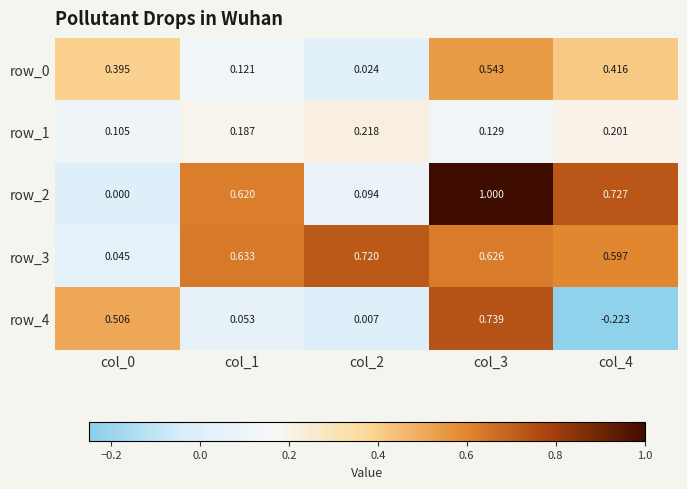

Is the value of row_0 at col_2 greater than the value of row_4 at col_4?

Yes